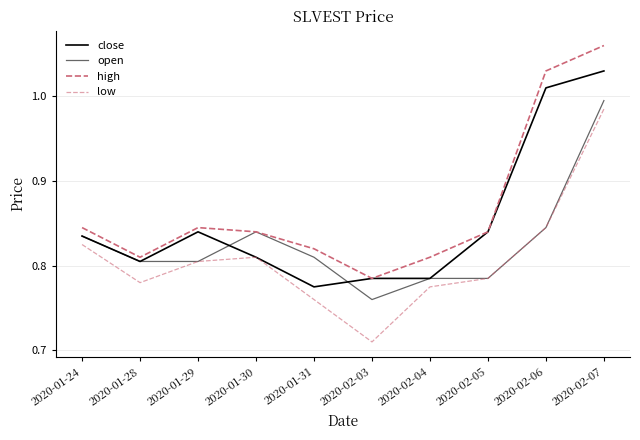

True or false: low and open intersect in this chart.

False